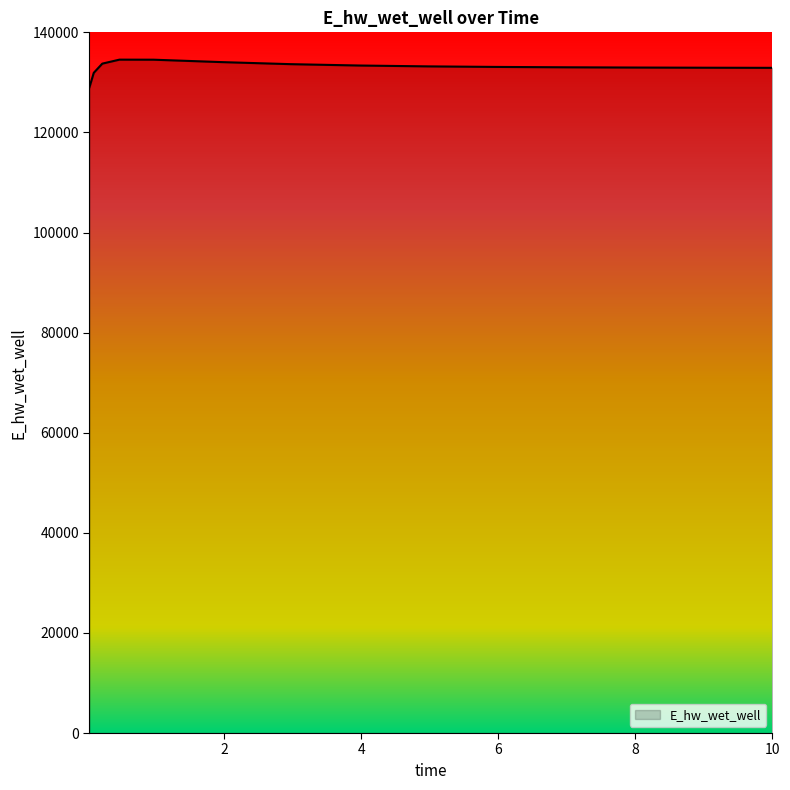

How many categories are shown in the chart?

15